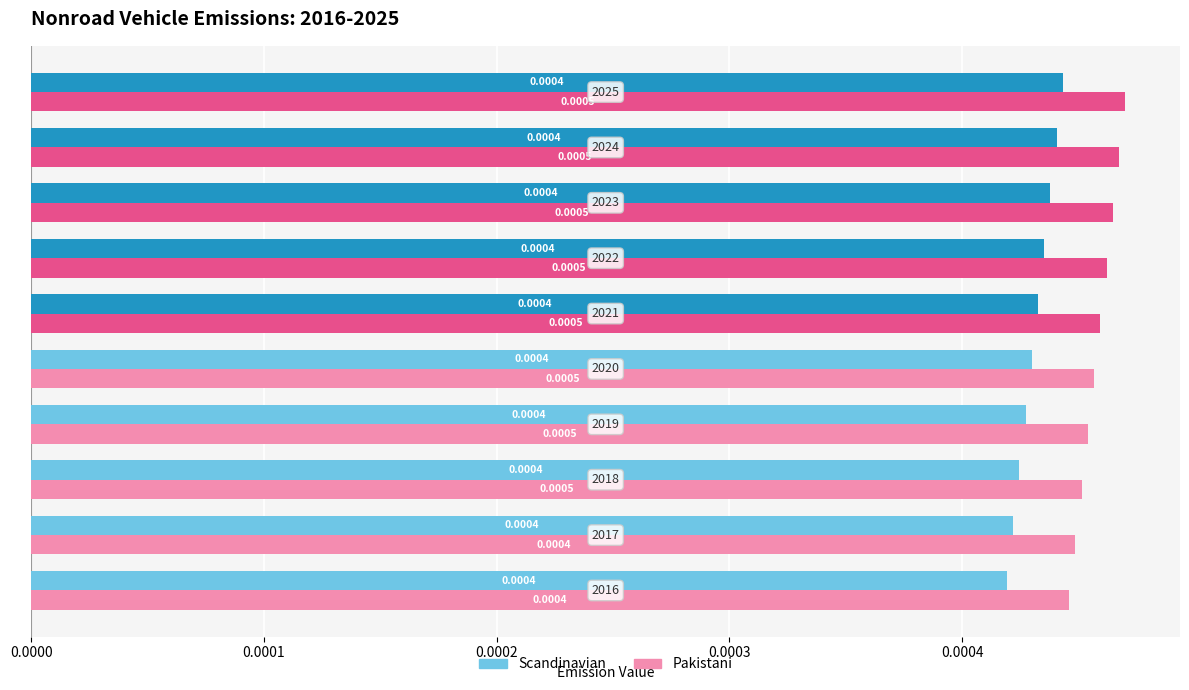

Which series has the largest total across all categories?

Pakistani